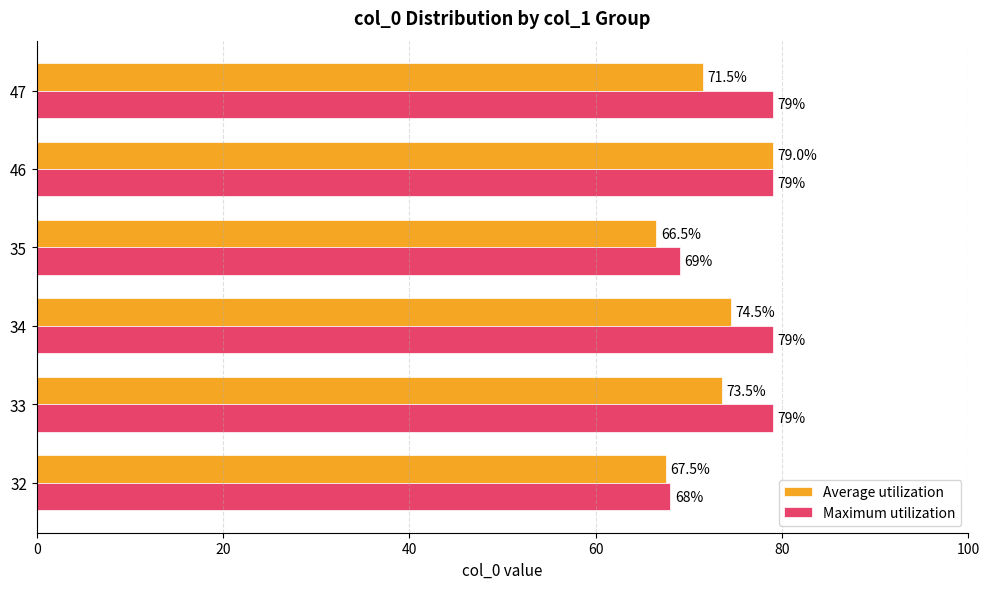

Rank the series by their average value, from highest to lowest.

Maximum utilization, Average utilization